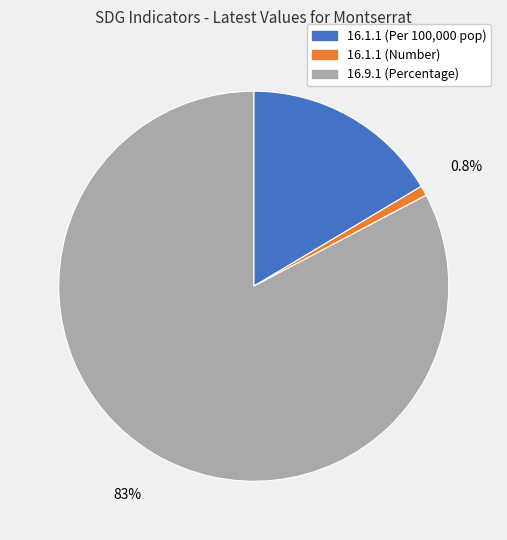

To the nearest percent, what is the average slice percentage?

33%